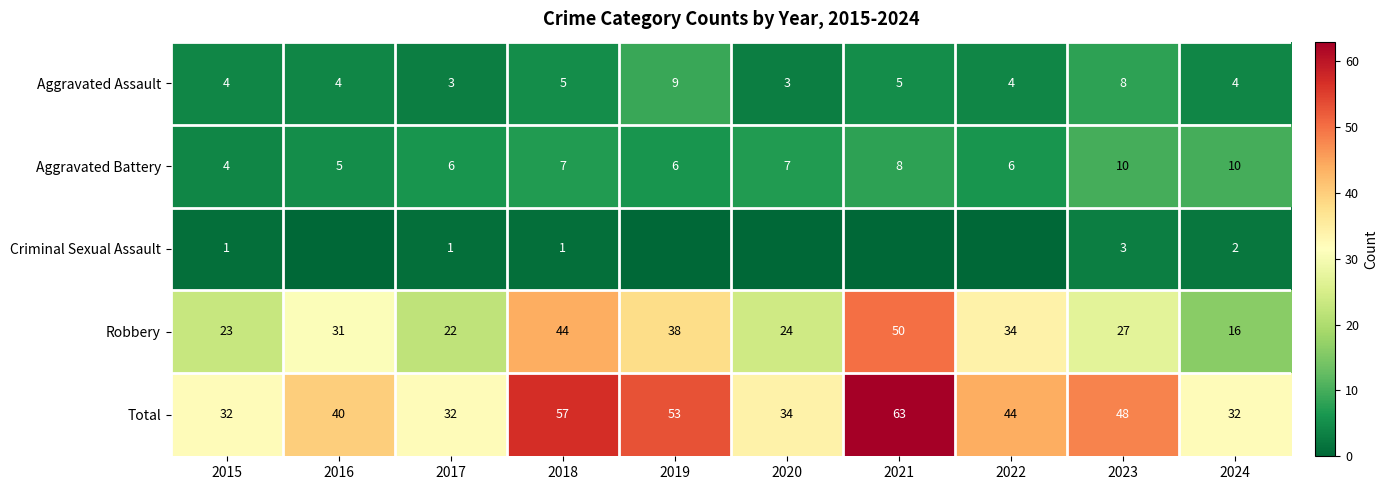

True or false: Aggravated Assault has a value of 8 at 2021.

False